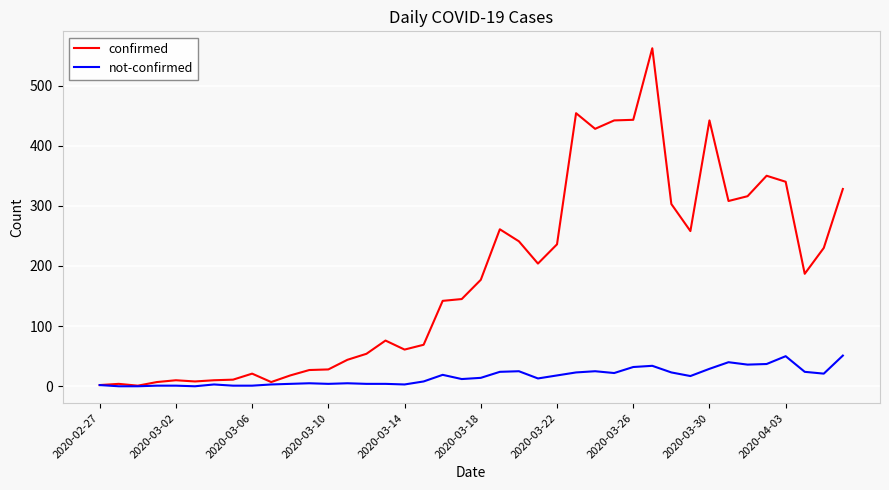

How many lines are shown in the chart?

2